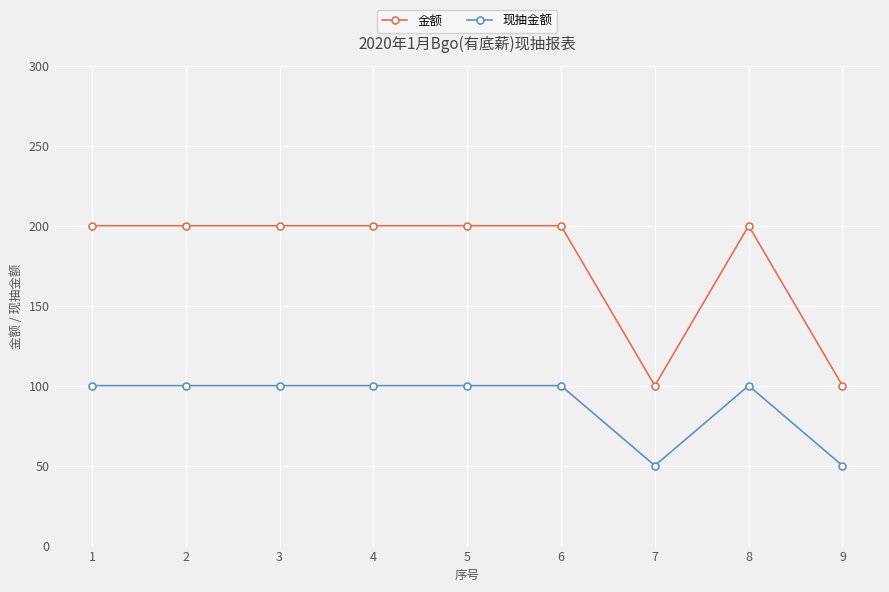

What is the maximum value for 金额?

200